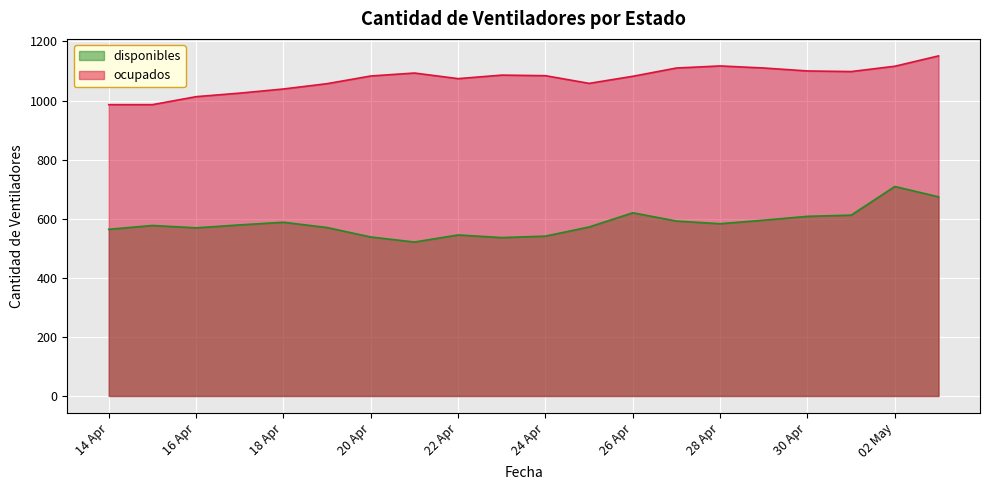

What is the spread (max minus min) of values at 18 Apr?

451